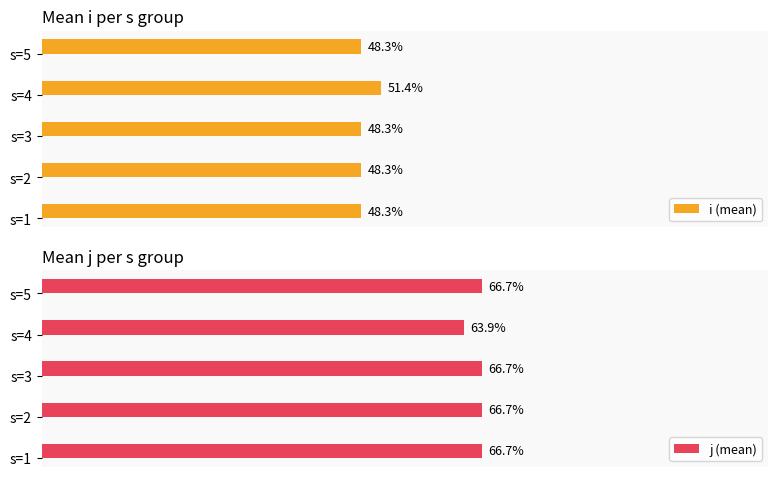

Reading left to right, list all the values displayed in this chart.

i (mean): 48.3	48.3	48.3	51.4	48.3
j (mean): 66.7	66.7	66.7	63.9	66.7